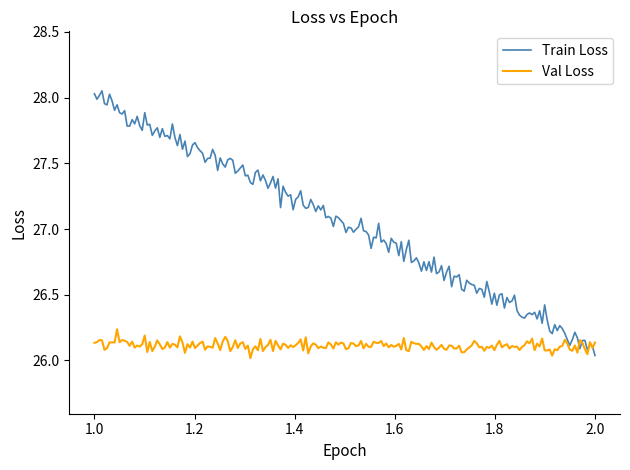

Rank the series by their average value, from lowest to highest.

Val Loss, Train Loss